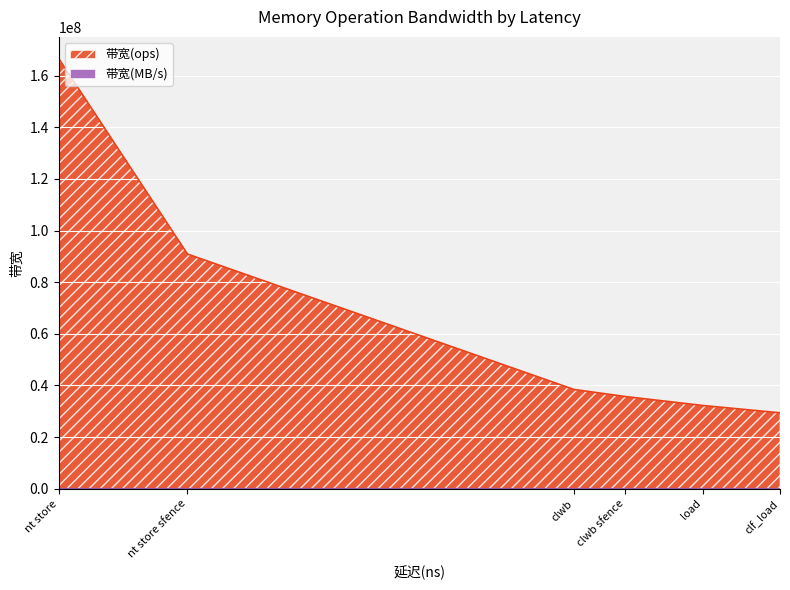

What is the difference between the maximum and minimum values in the 带宽(MB/s) series?

8784